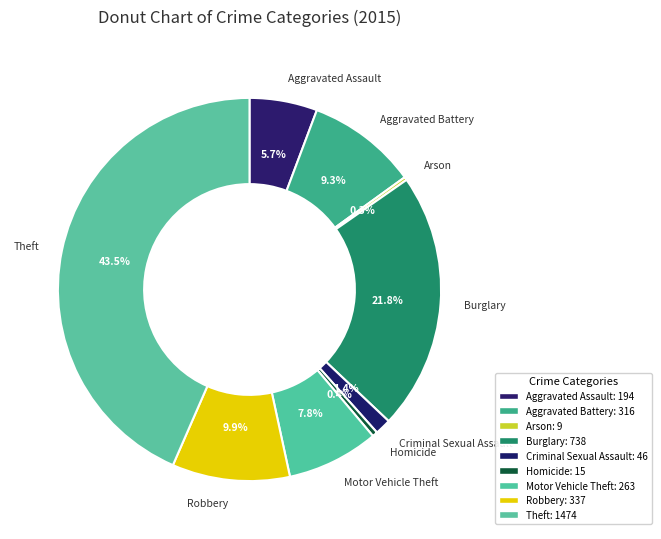

What percentage is the Burglary slice, to the nearest percent?

22%